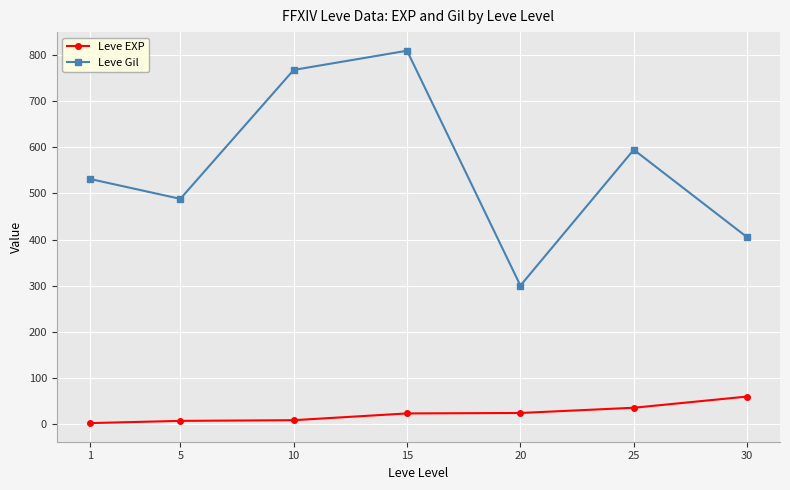

Does the chart have visible grid lines?

Yes